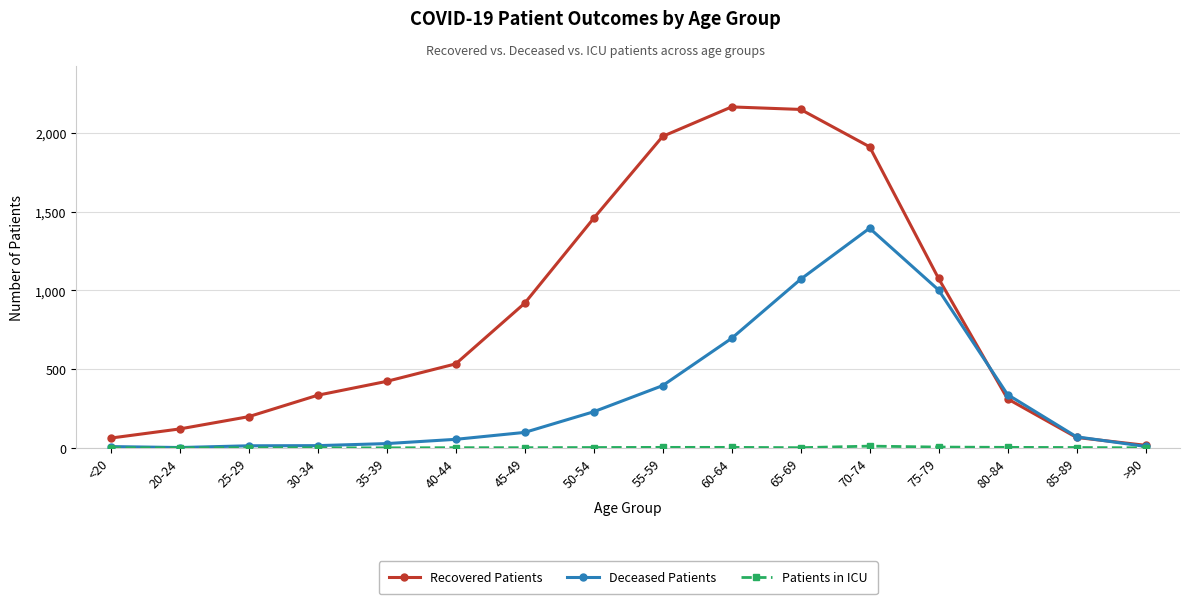

What is the label of the 4th point from the right?

75-79